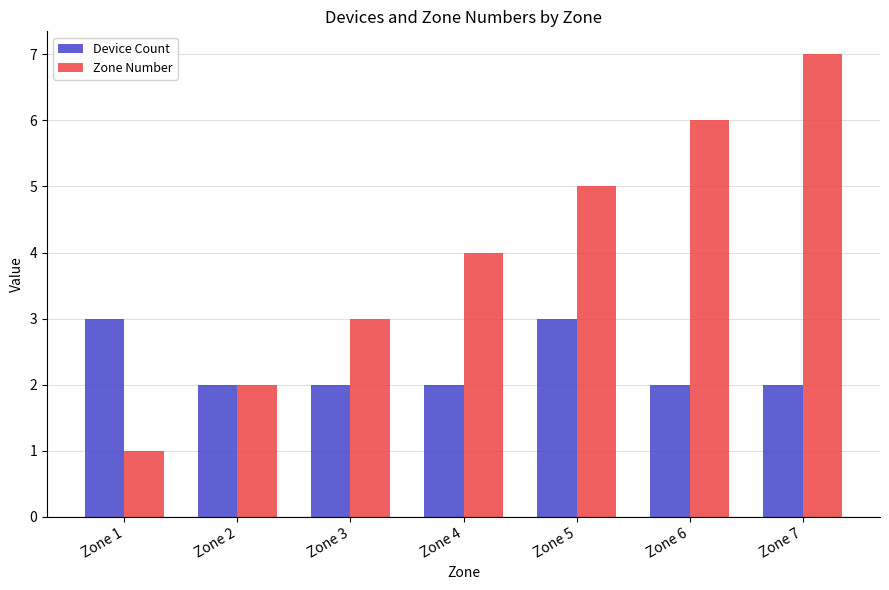

What is the value of the Device Count bar at the 2nd from the left?

2